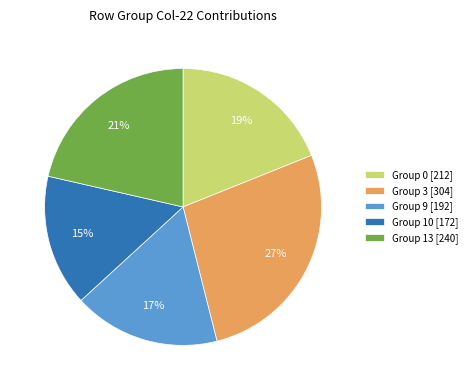

Do Group 10 [172] and Group 0 [212] together represent more than half of the pie?

No